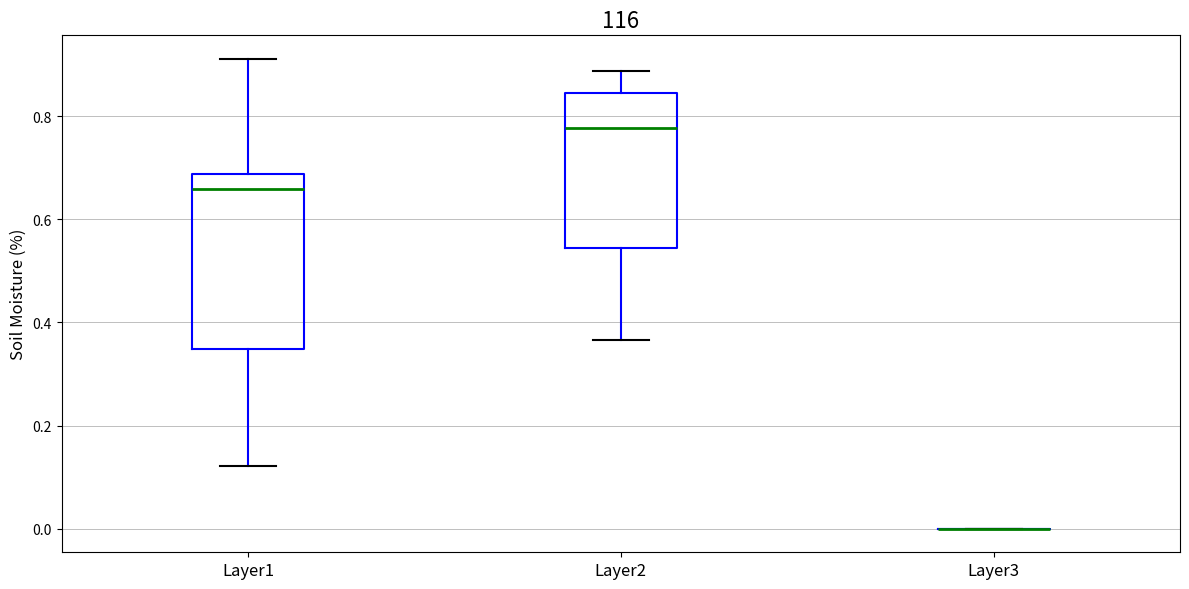

Comparing the boxes themselves (not the whiskers), which one is the tallest?

Layer1